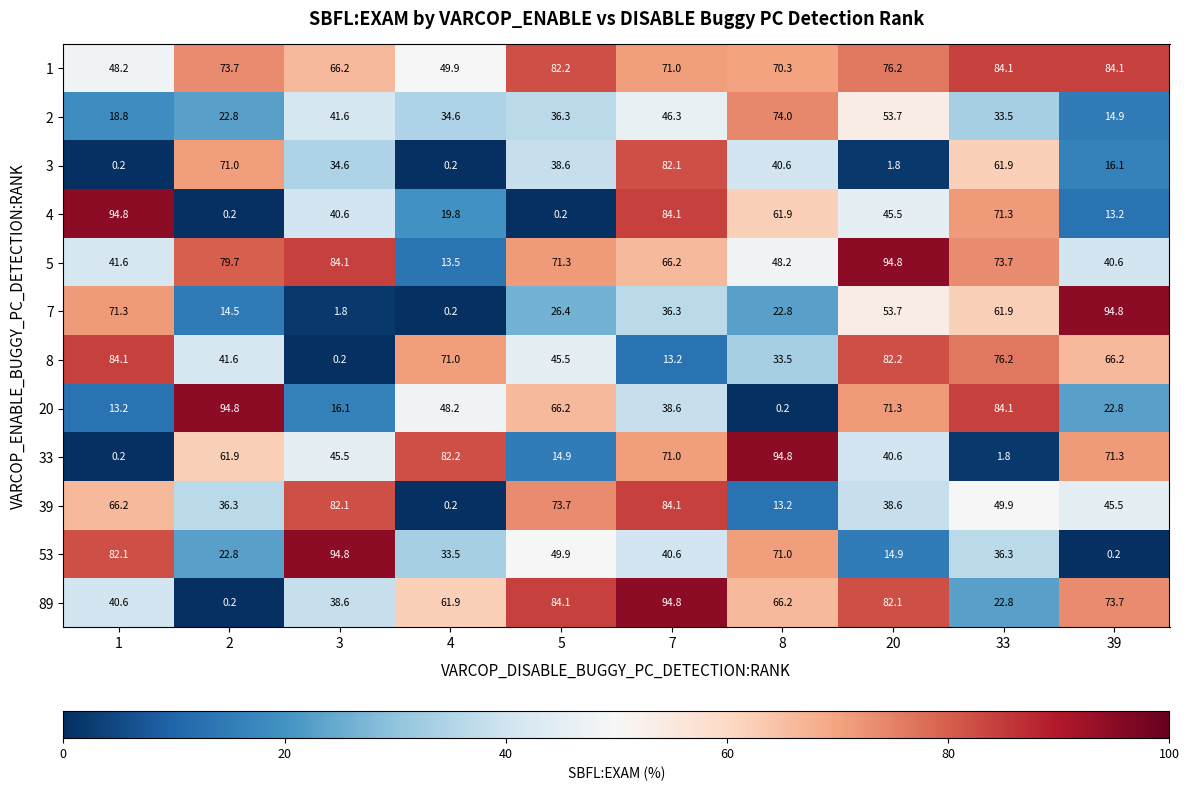

Is it true that 1 equals 84.1 at 39?

True